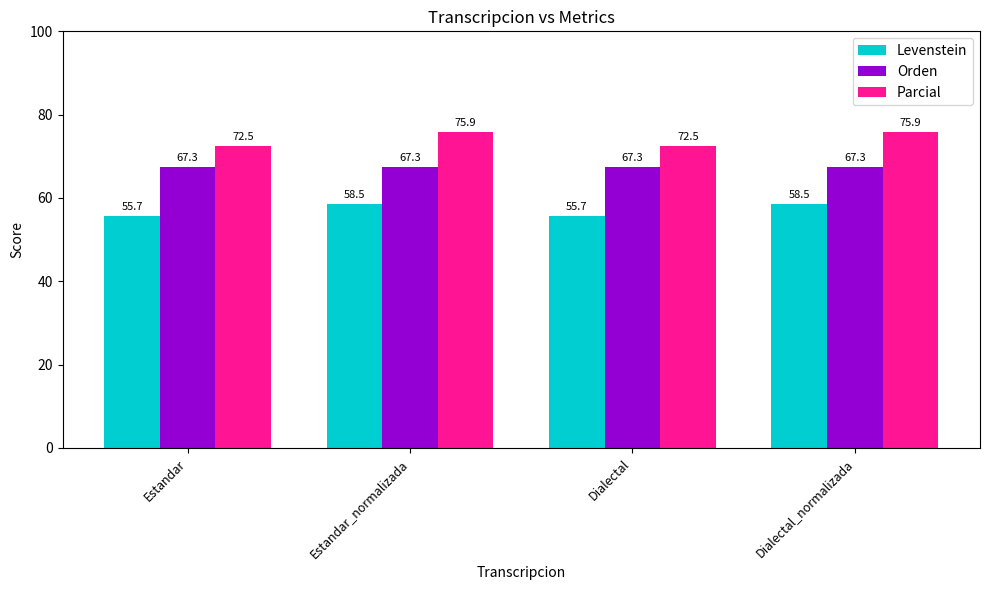

How many series are shown in this chart?

3